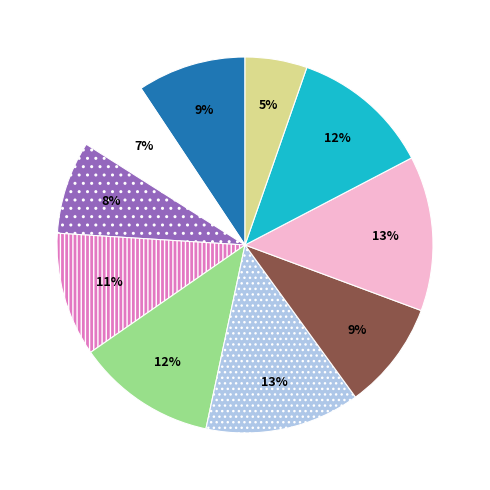

To the nearest percent, what is the average slice percentage?

10%